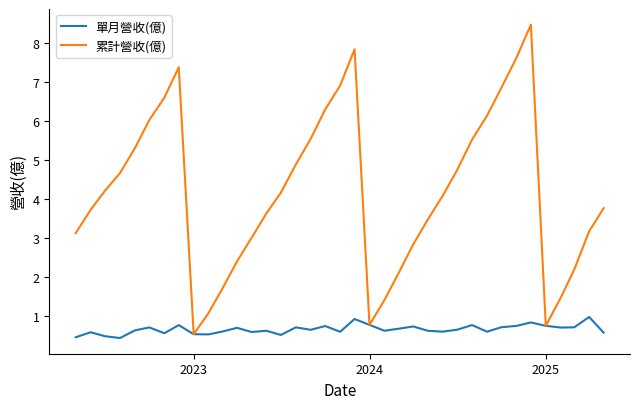

What is the minimum value shown in the chart?

0.4